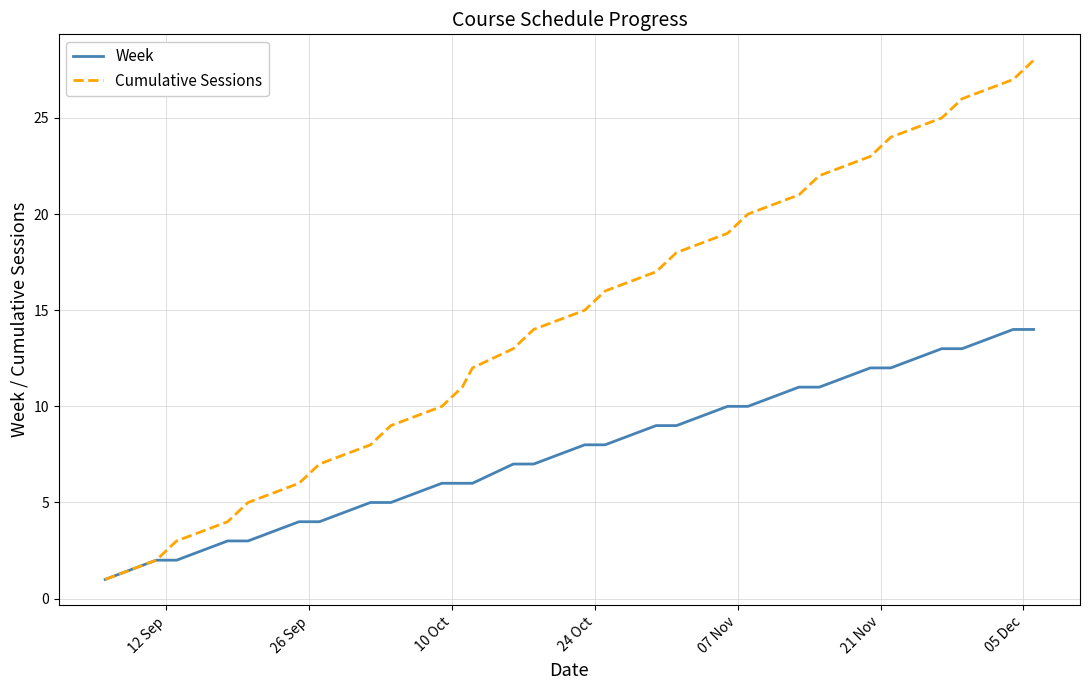

Which series has the largest total across all categories?

Cumulative Sessions